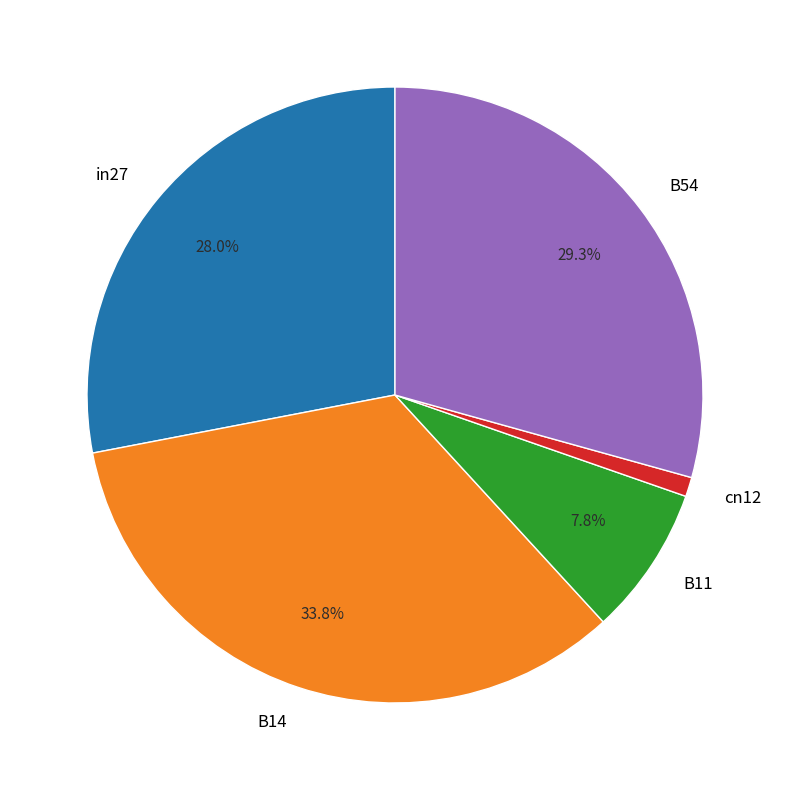

What percentage is the B54 slice, to the nearest percent?

29%